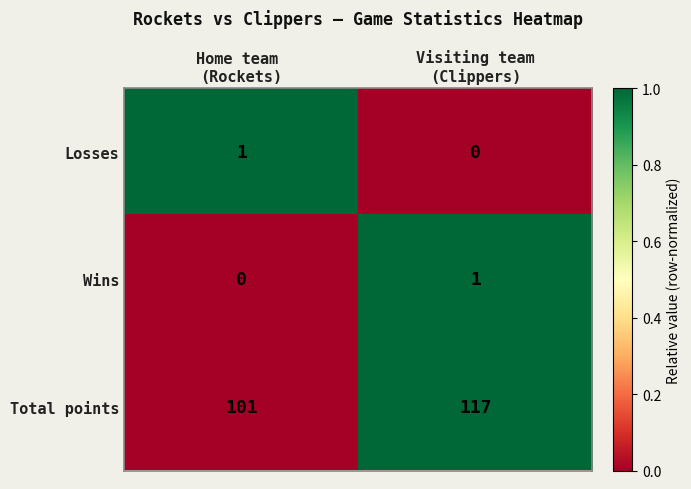

How many distinct data groups are displayed?

3